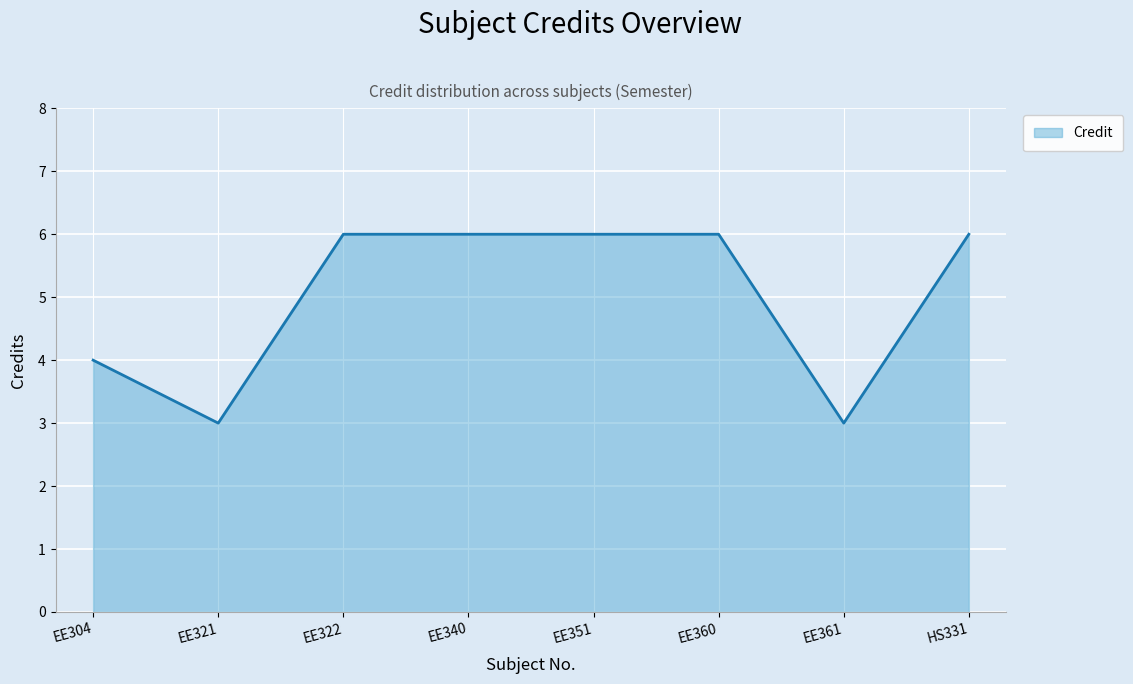

What is the average value?

5